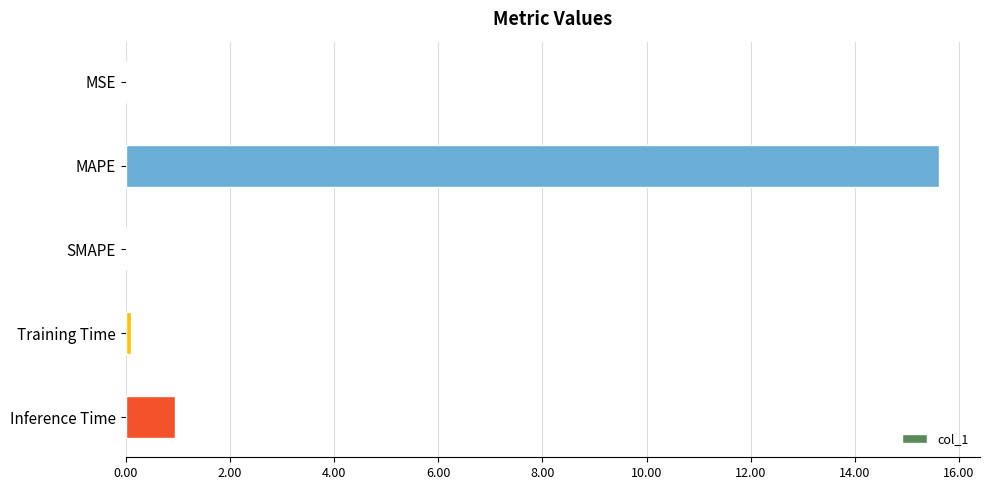

The value at MSE is 0.0. True or false?

True